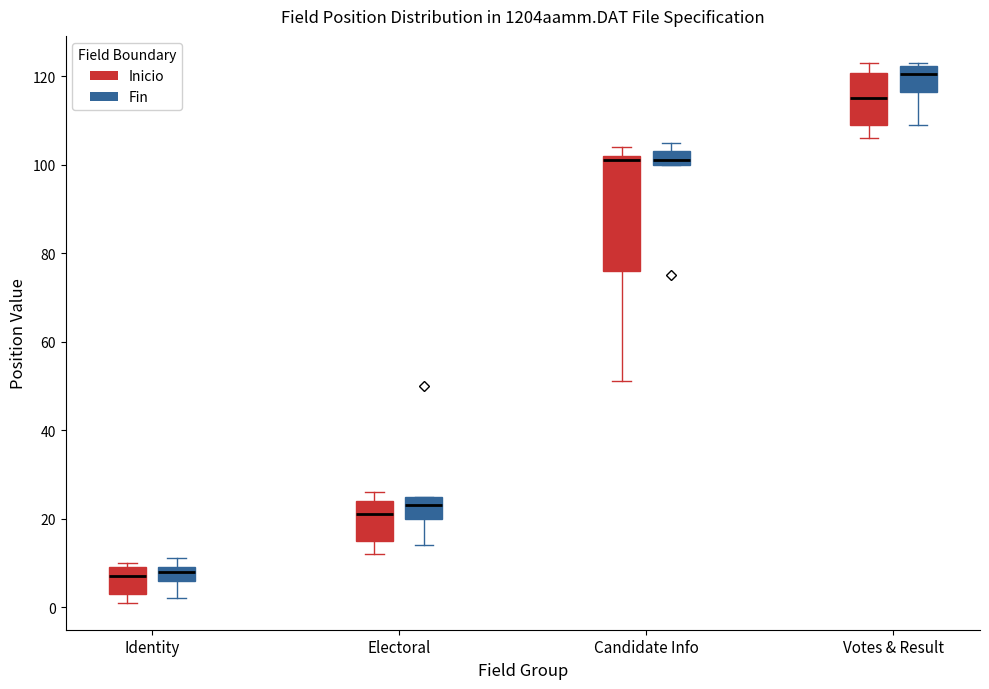

Where does the median line of the box for Identity (Fin) sit on the y-axis? The values are not printed on the chart, so give them approximately, as read against the axis.

8